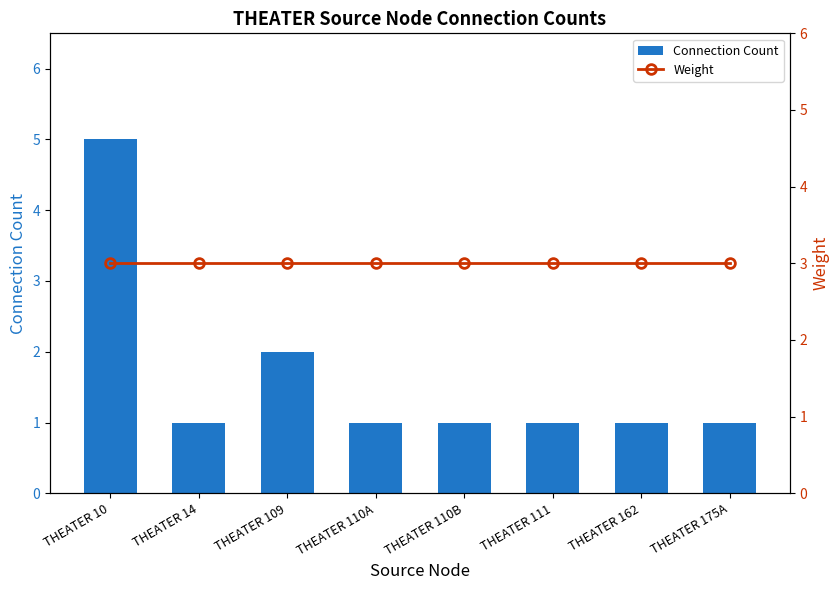

What is the difference between the maximum and minimum values in the Connection Count series?

4